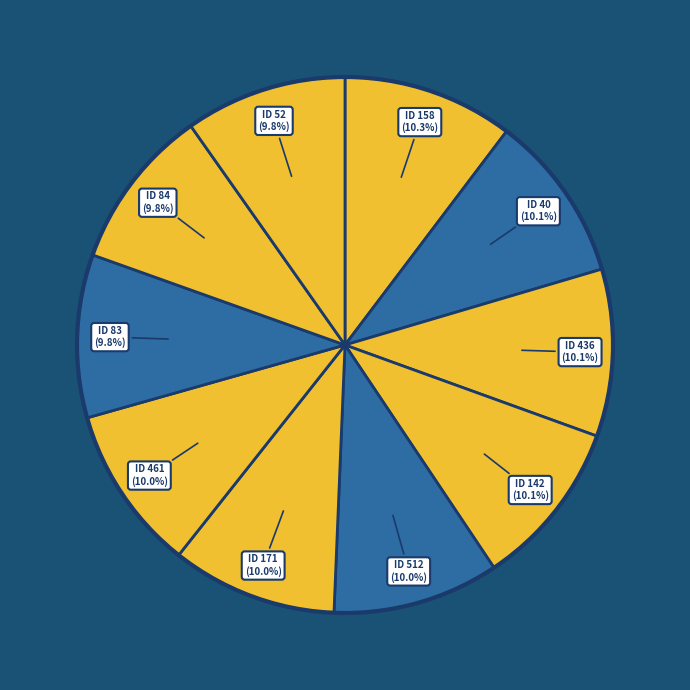

How many segments does this pie chart have?

10